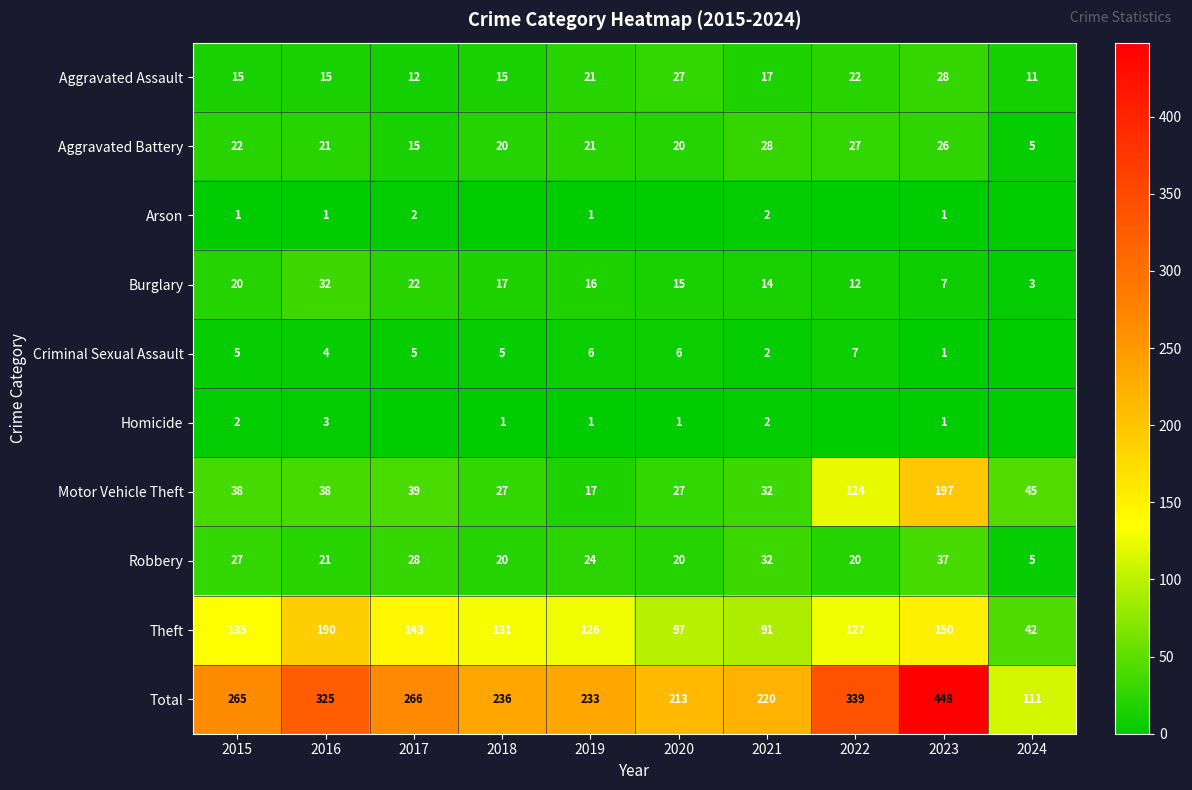

Rank the categories by Arson value from highest to lowest.

2017, 2021, 2015, 2016, 2019, 2023, 2018, 2020, 2022, 2024